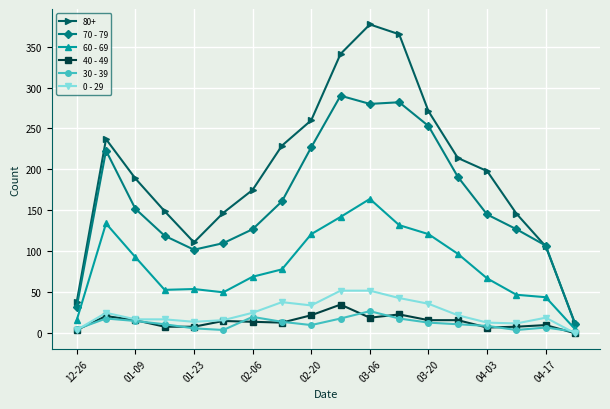

True or false: 40 - 49 has more than 0 points higher than both neighbors.

True